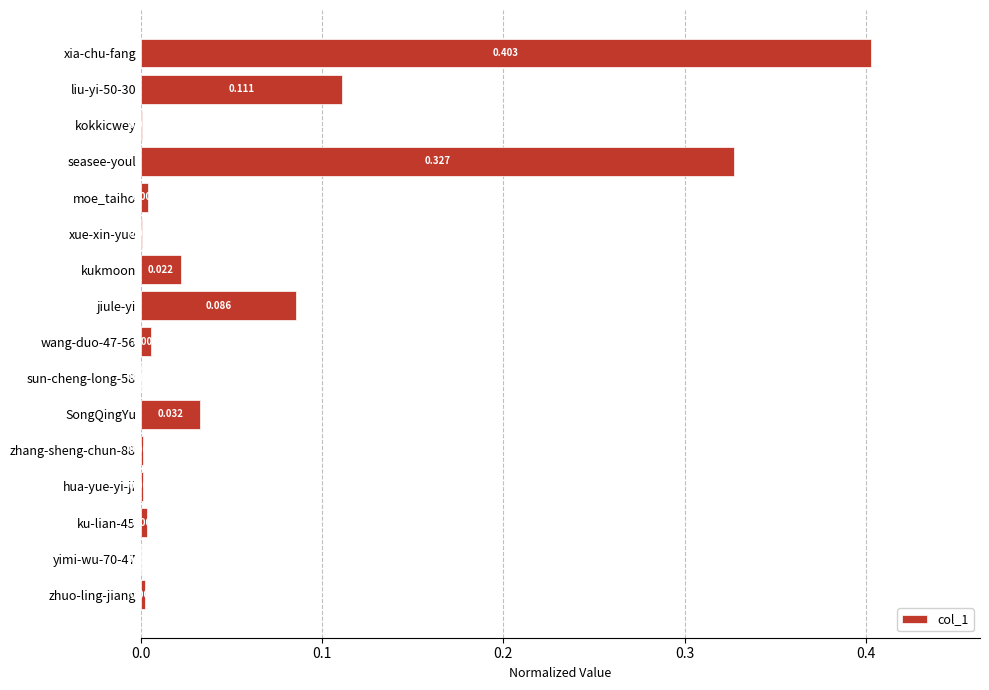

Between jiule-yi and moe_taiho, which is larger?

jiule-yi